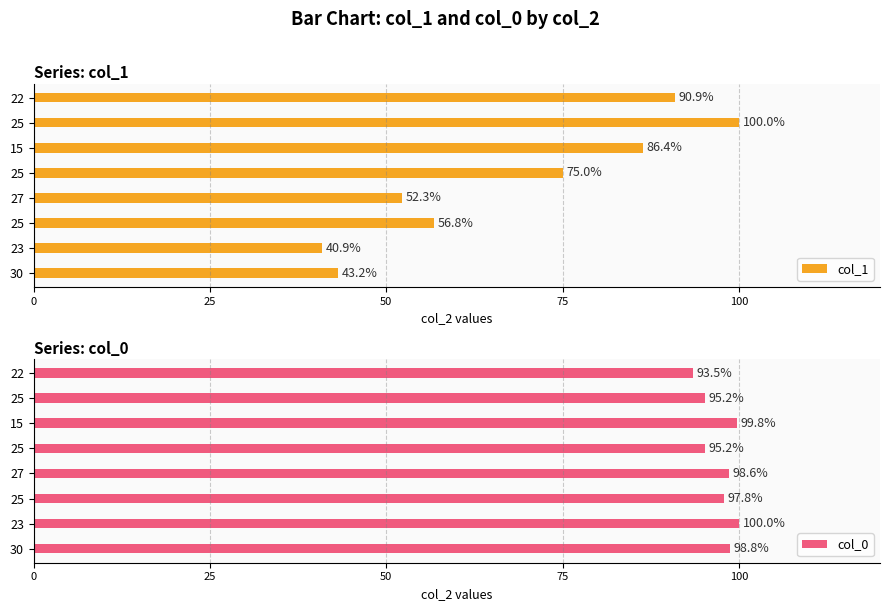

What is the difference between the maximum and minimum values in the col_1 series?

59.1